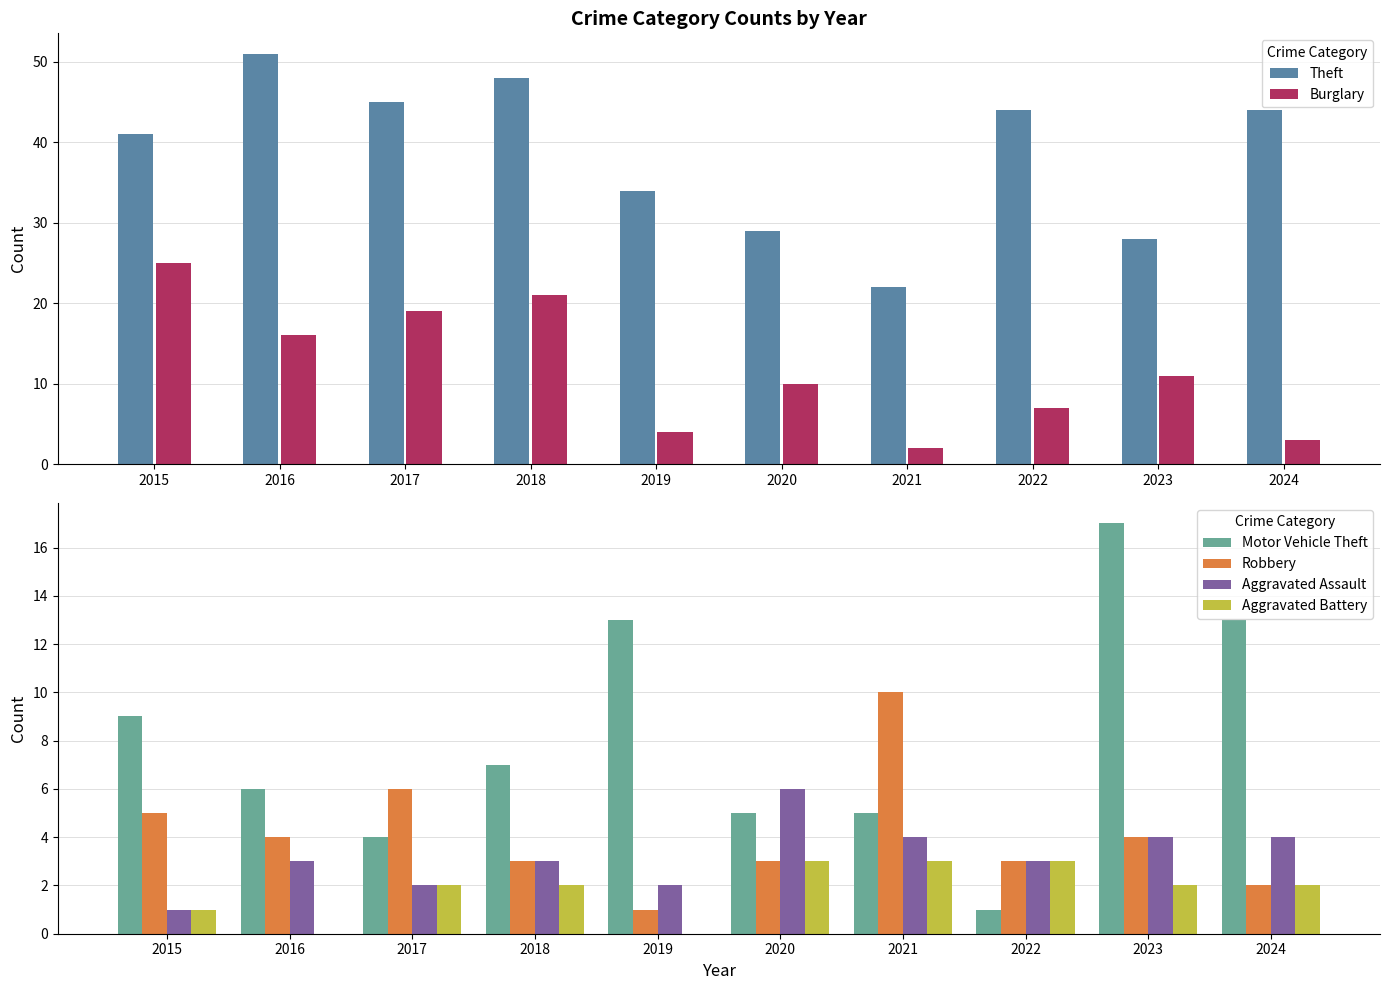

Rank the categories by Aggravated Battery value from highest to lowest.

2020, 2021, 2022, 2017, 2018, 2023, 2024, 2015, 2016, 2019